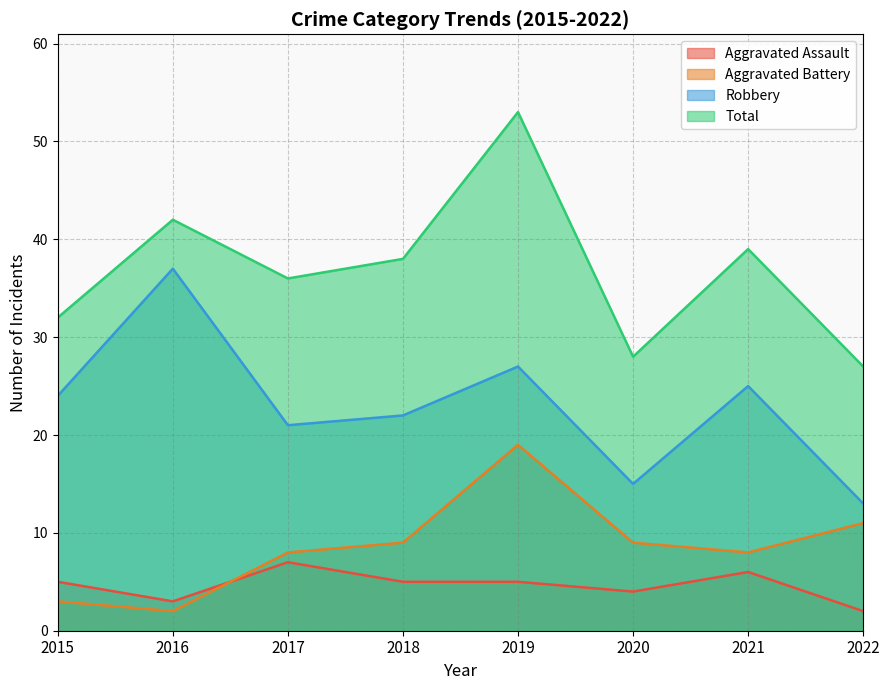

True or false: Aggravated Assault and Robbery cross at least once.

False